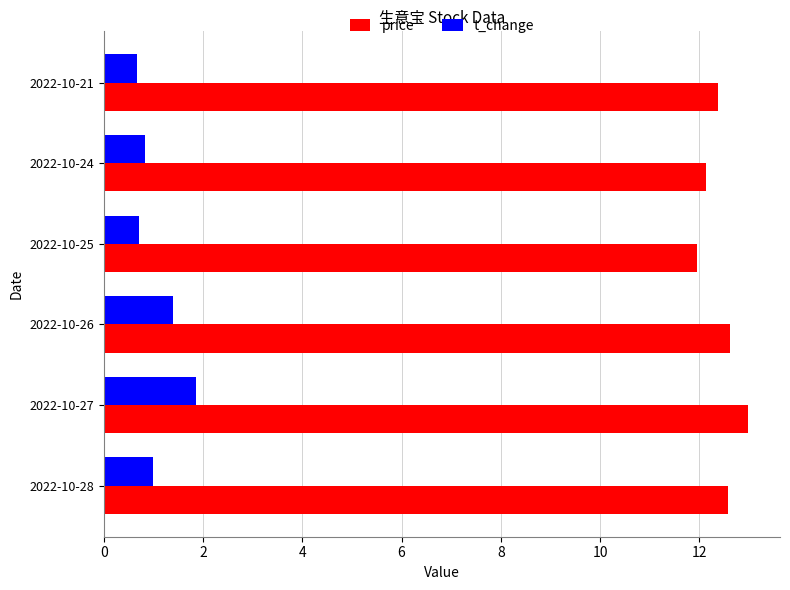

What is the difference between the maximum and minimum values in the price series?

1.0